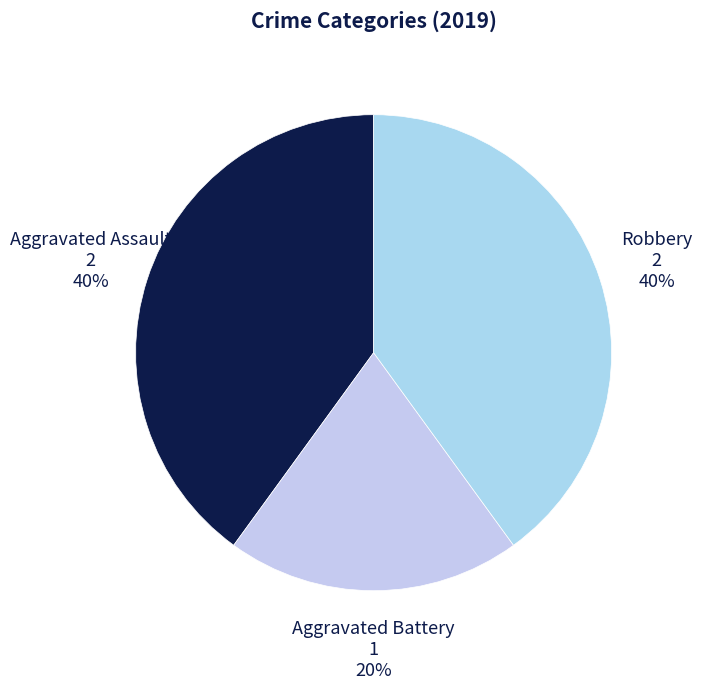

Combined, do Aggravated Assault and Aggravated Battery account for over 50%?

Yes